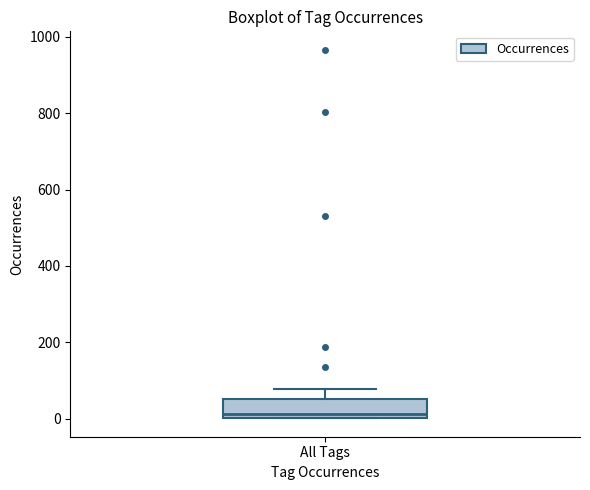

Where does the upper whisker of the box for All Tags end on the y-axis? The values are not printed on the chart, so give them approximately, as read against the axis.

80